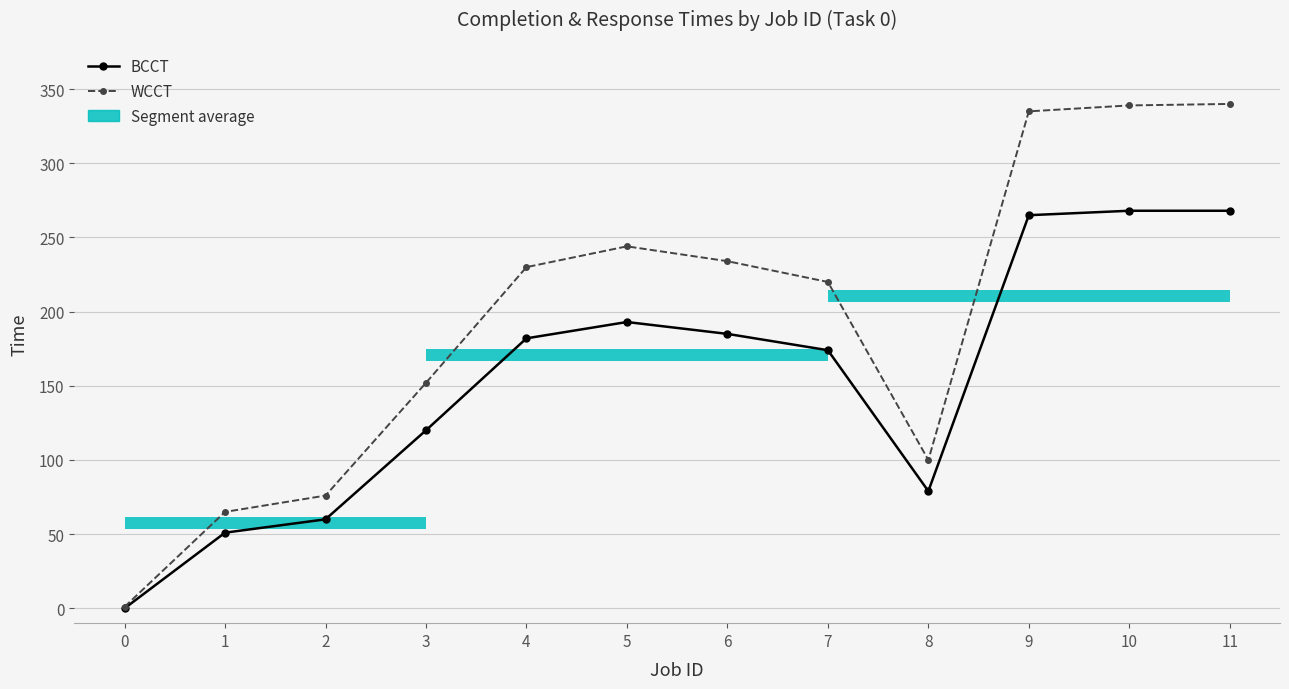

True or false: BCCT and WCCT intersect in this chart.

False